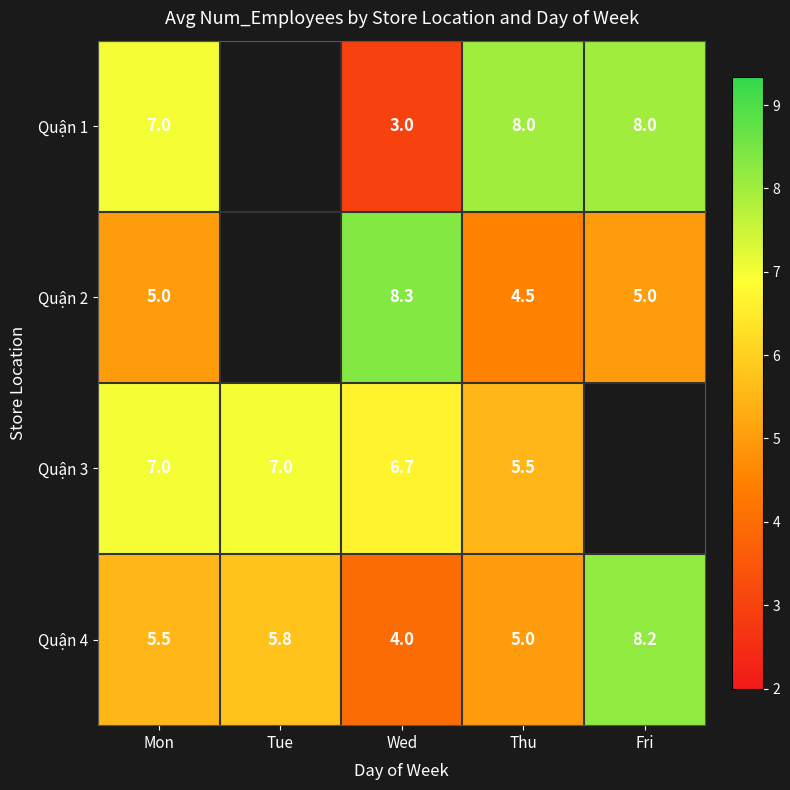

Rank the series at Wed from highest to lowest value.

Quận 2, Quận 3, Quận 4, Quận 1